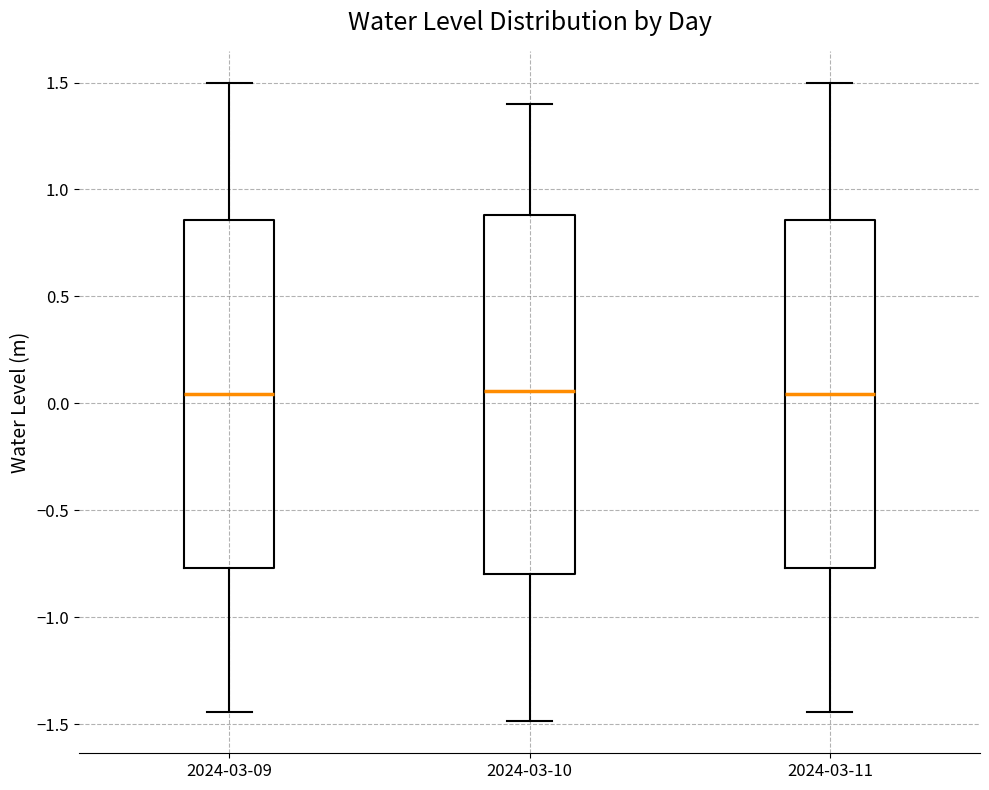

Reading left to right, transcribe this box plot: for each box, give where its median line is, the range the box spans, and where its two whiskers end, as read against the y-axis. The values are not printed on the chart, so give them approximately, as read against the axis.

2024-03-09: median 0.05, box -0.75 to 0.85, whiskers -1.45 to 1.50
2024-03-10: median 0.05, box -0.80 to 0.90, whiskers -1.50 to 1.40
2024-03-11: median 0.05, box -0.75 to 0.85, whiskers -1.45 to 1.50